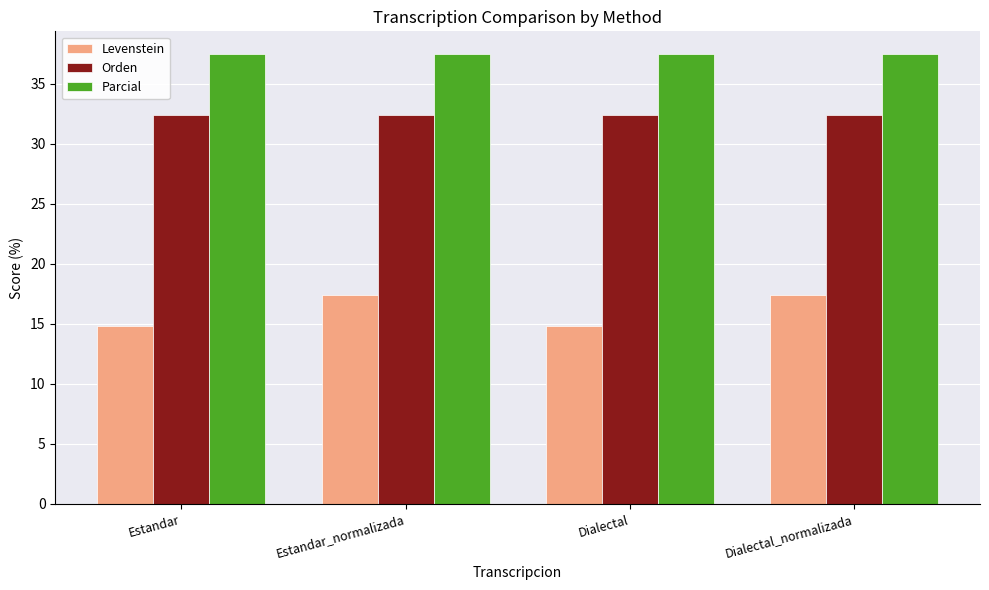

Reading left to right, transcribe all the data shown in this chart.

Levenstein: 14.8	17.4	14.8	17.4
Orden: 32.4	32.4	32.4	32.4
Parcial: 37.5	37.5	37.5	37.5